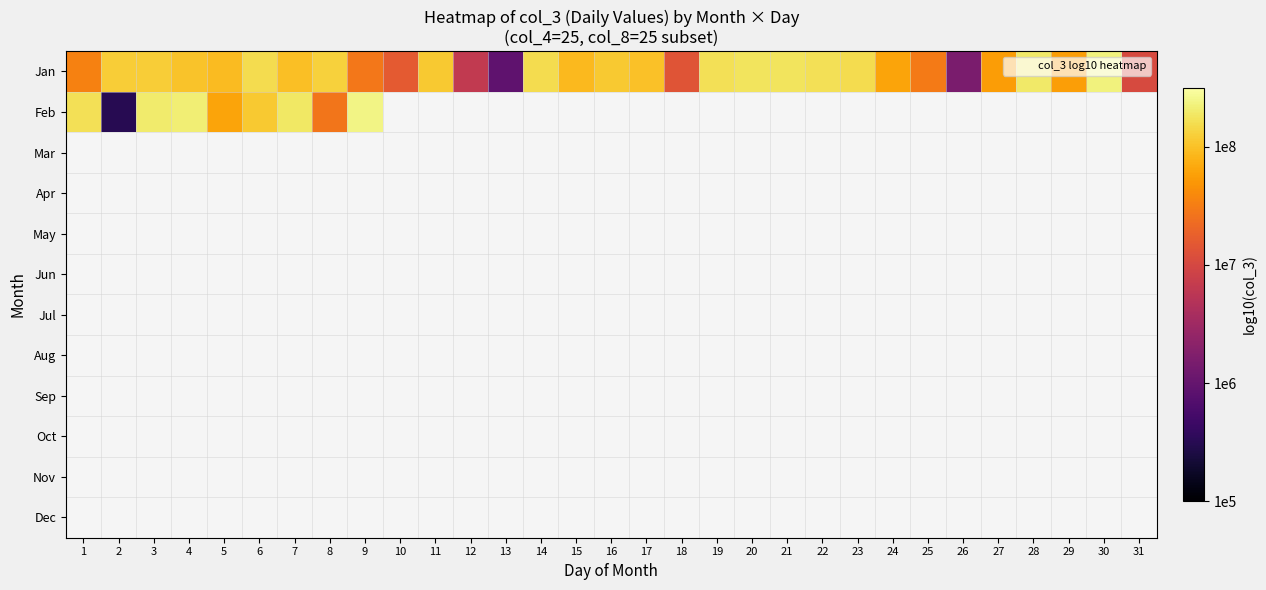

Is it true that Jan equals 2.5 at 2?

False